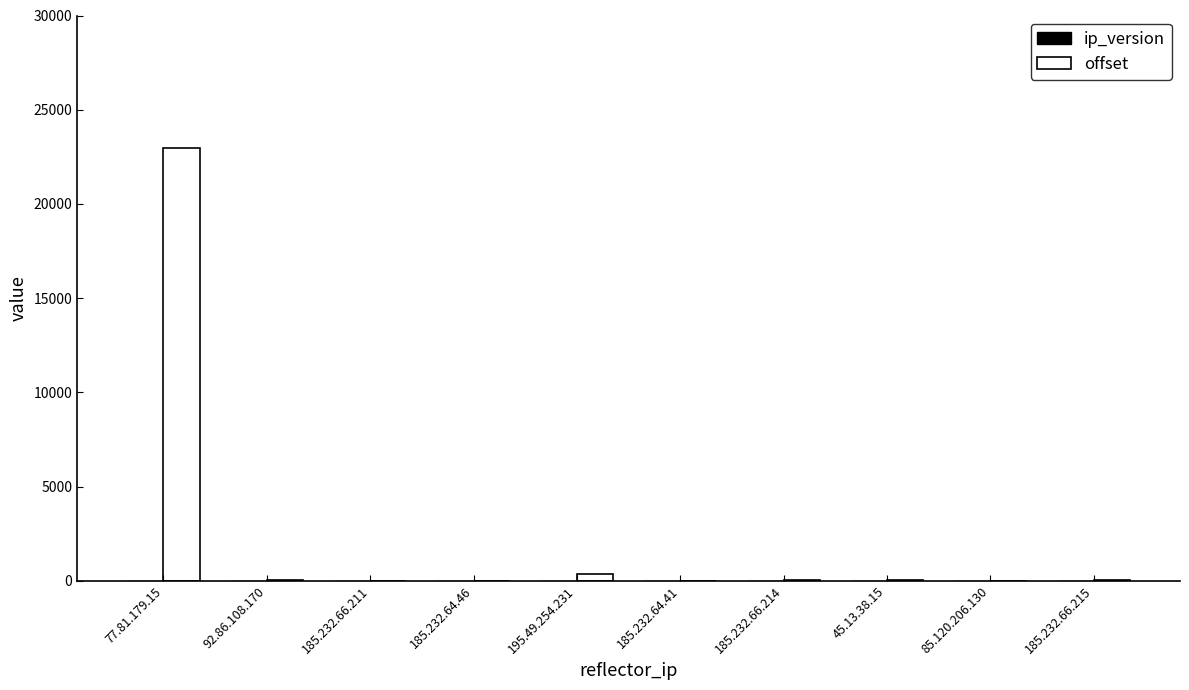

What is the greatest value displayed?

22953